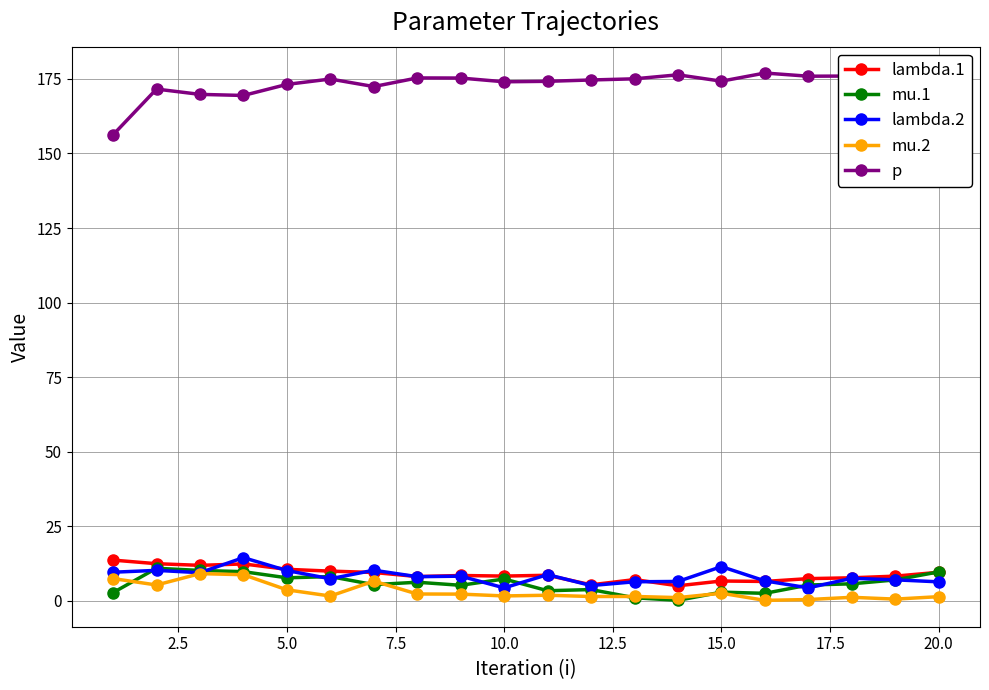

True or false: p and mu.2 intersect in this chart.

False